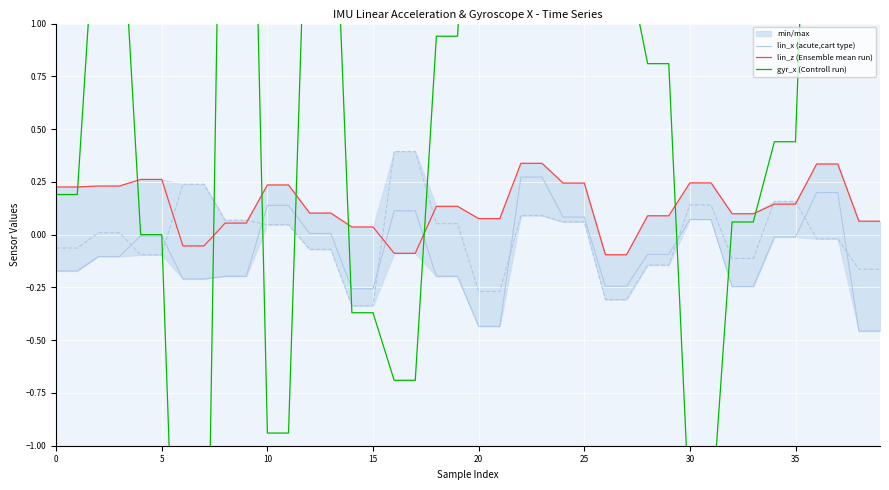

Which series has the widest spread of values?

gyr_x (Controll run)